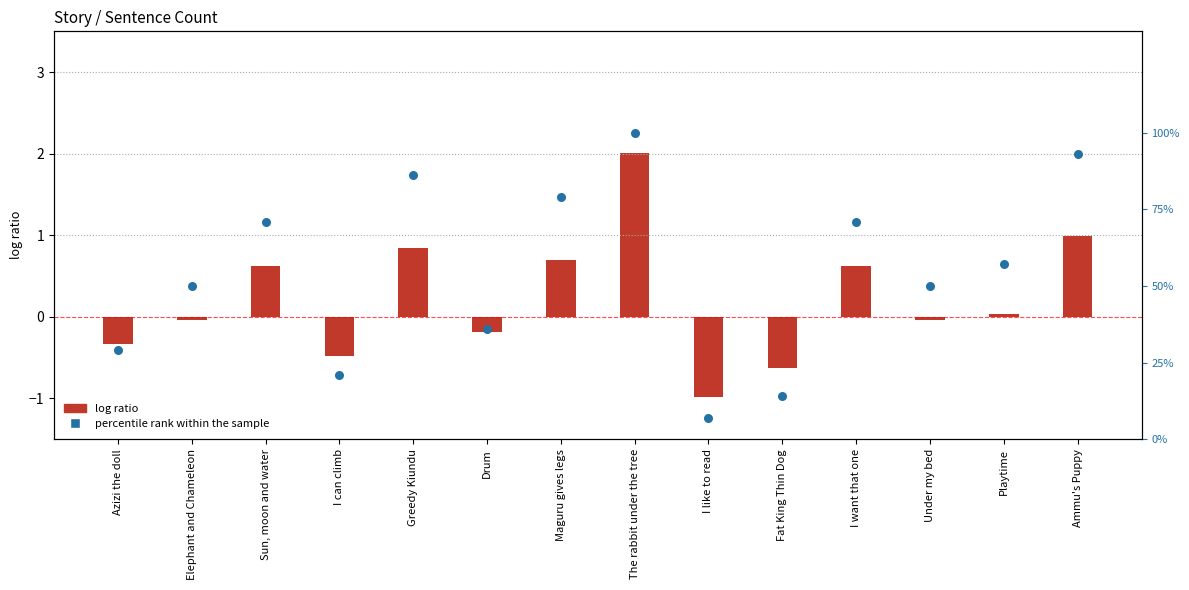

Which series contains the lowest Y value?

log ratio